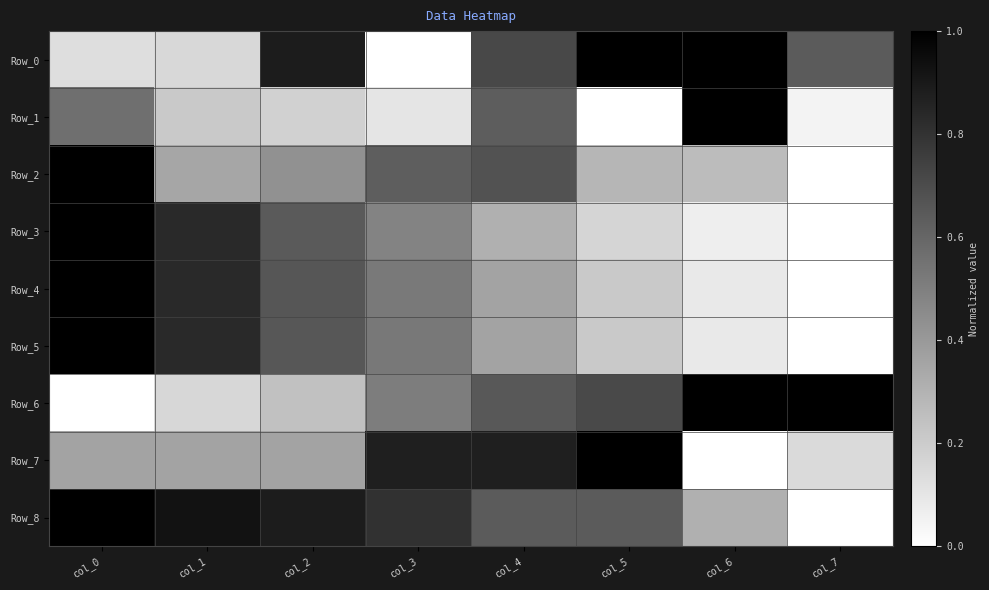

Rank the series at col_7 from lowest to highest value.

Row_2, Row_3, Row_4, Row_5, Row_8, Row_1, Row_7, Row_0, Row_6